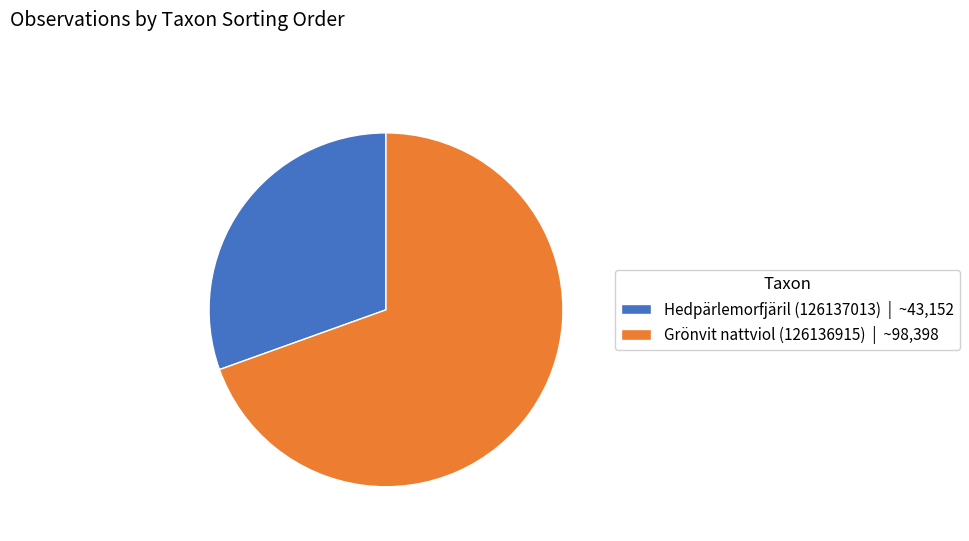

Combined, do Grönvit nattviol (126136915) | ~98,398 and Hedpärlemorfjäril (126137013) | ~43,152 account for over 50%?

Yes